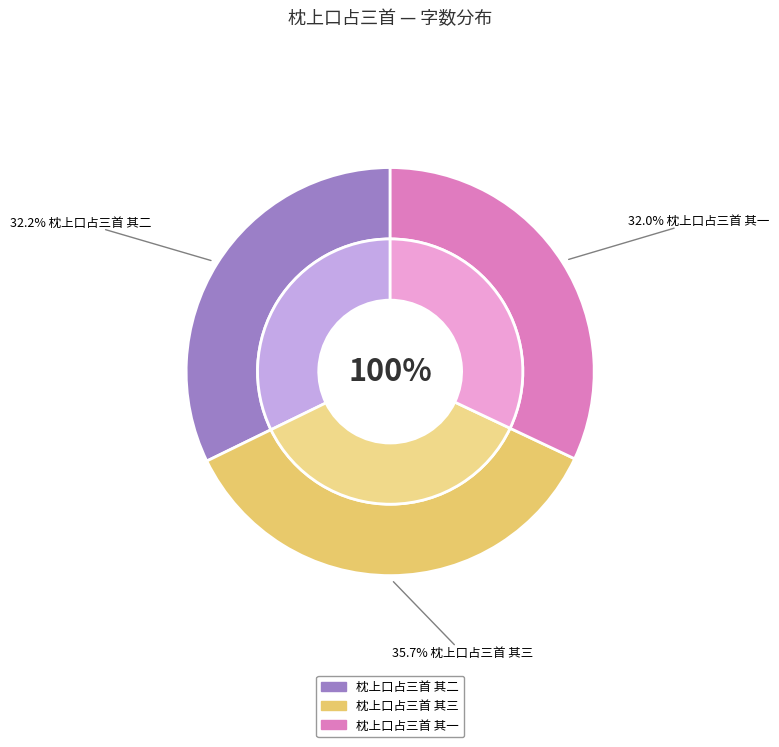

Which slice is the smallest?

枕上口占三首 其一